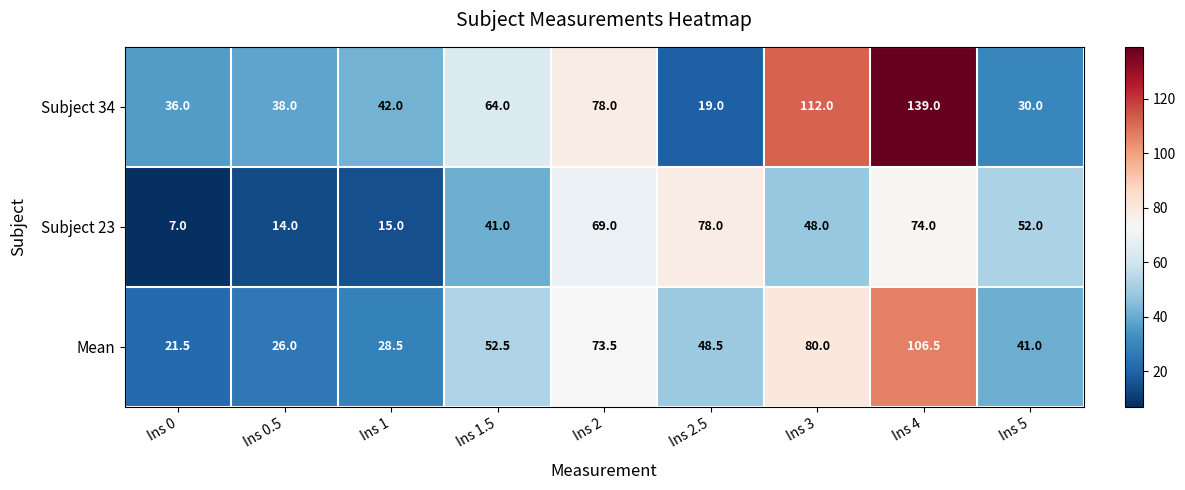

Rank the series by their maximum value, from highest to lowest.

Subject 34, Mean, Subject 23